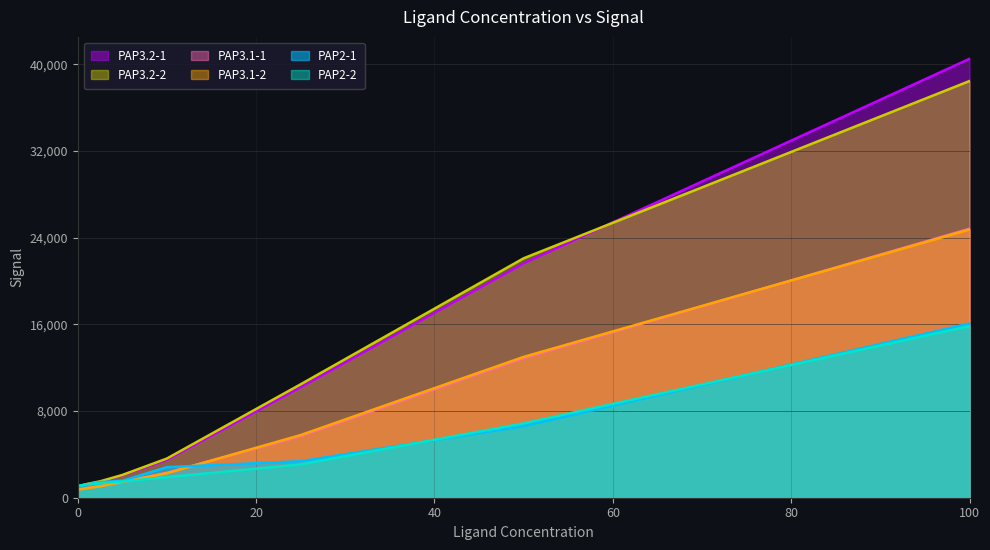

True or false: PAP3.2-1 has a value of 2907 at 5.0.

False